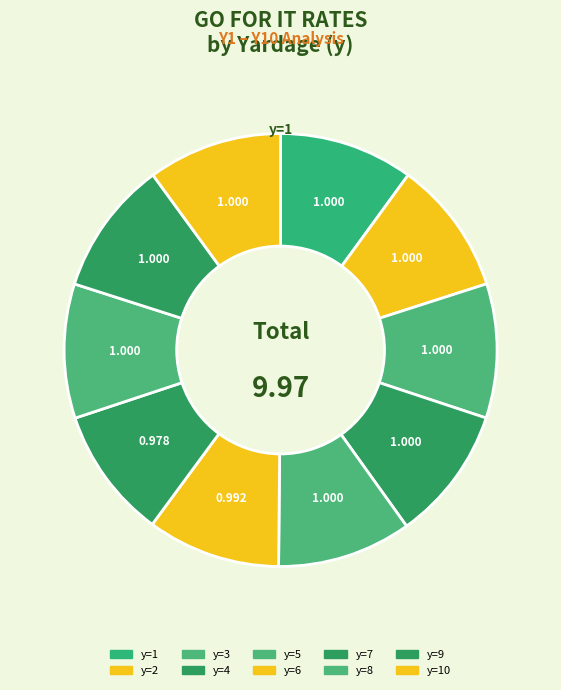

To the nearest percent, what percentage of the pie is y=7?

10%